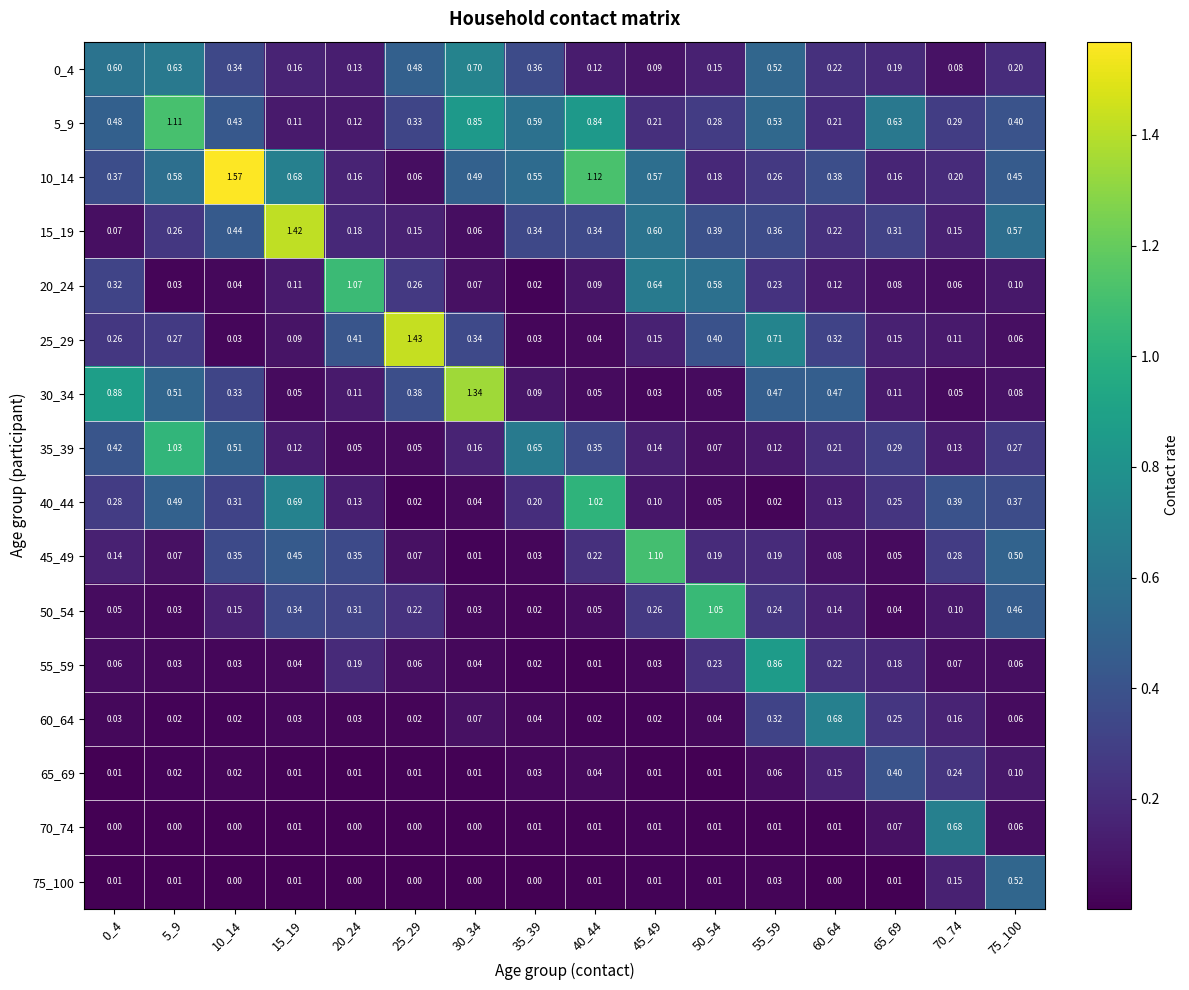

Is the value of 50_54 at 25_29 greater than the value of 35_39 at 15_19?

Yes